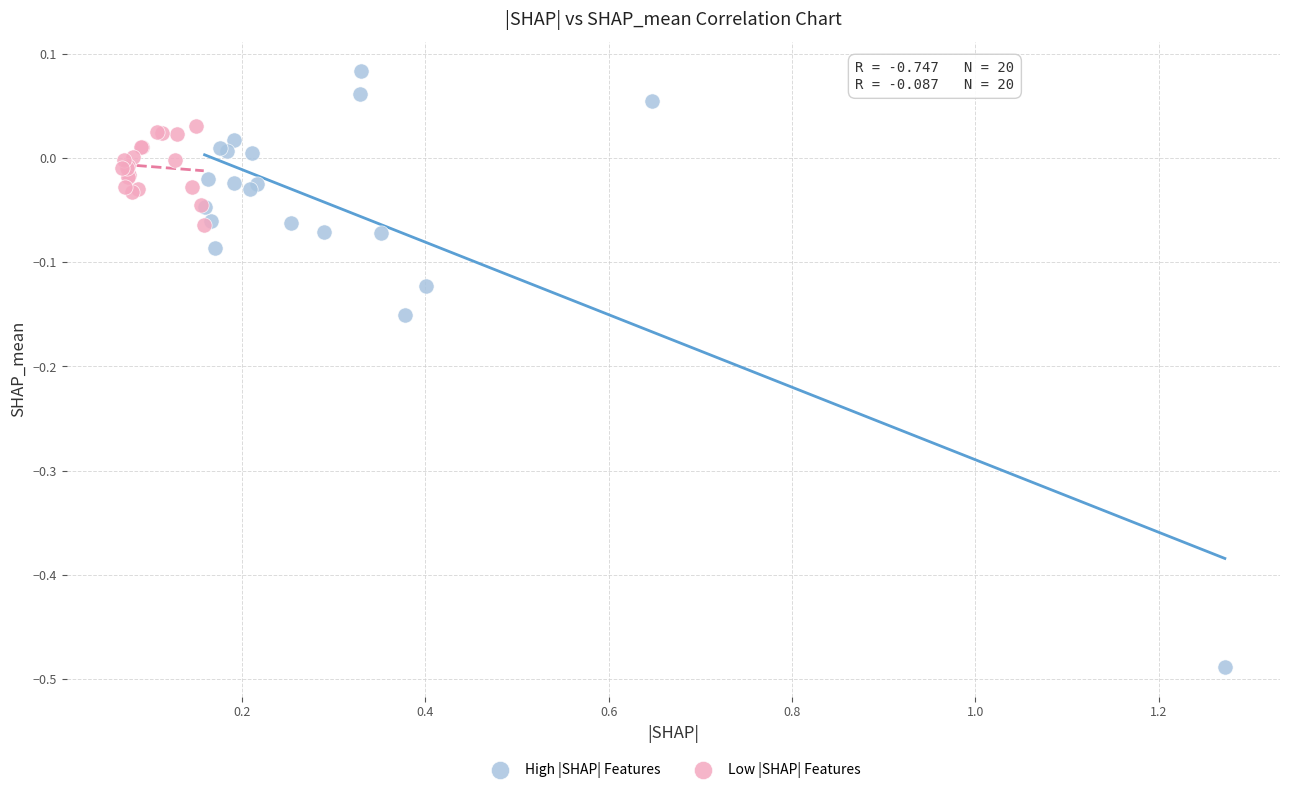

Which series has the largest Y range (max minus min)?

High |SHAP| Features